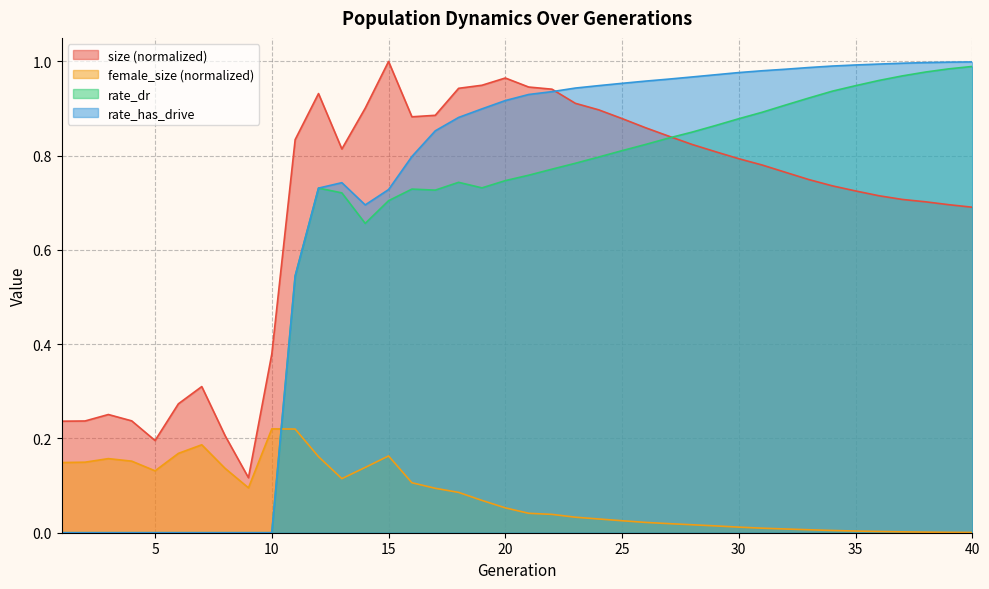

True or false: size and female_size cross at least once.

False